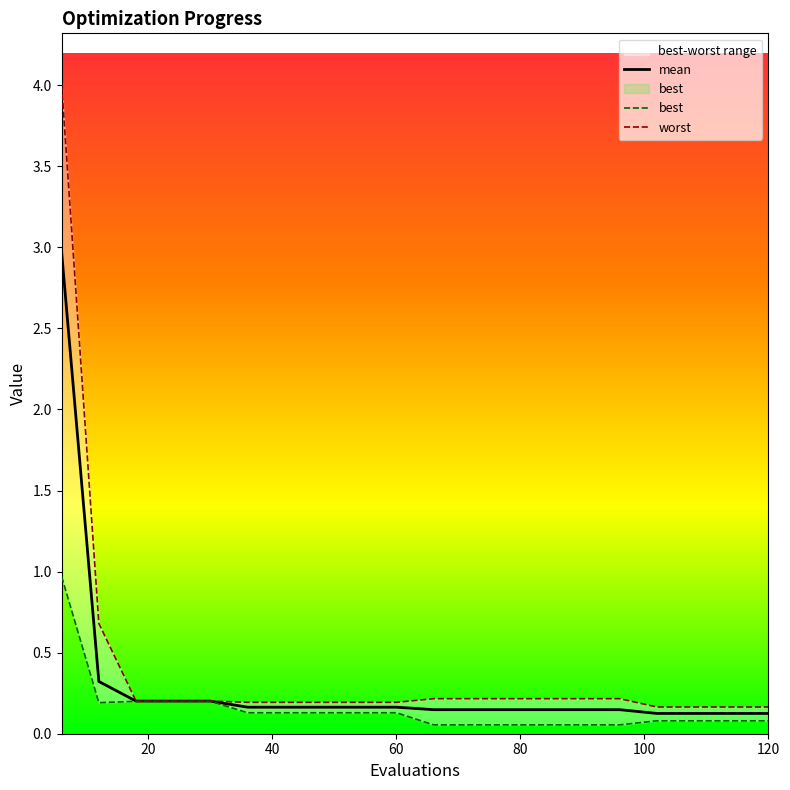

What is the difference between the second highest and second lowest values in the best series?

0.1